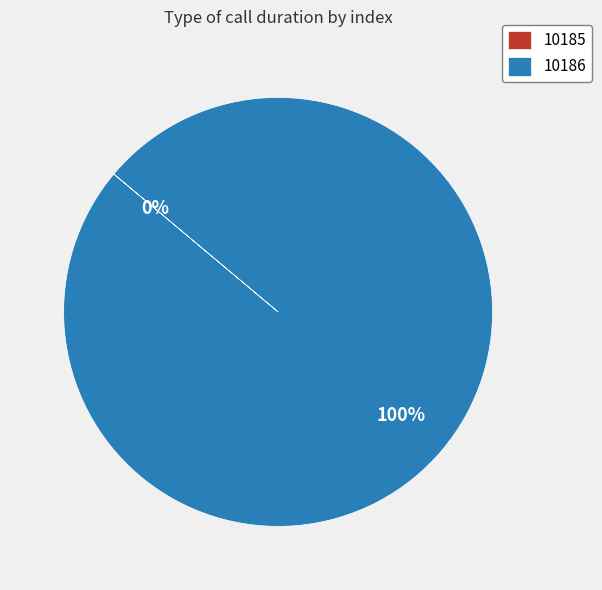

Which has a higher value, 10185 or 10186?

10186